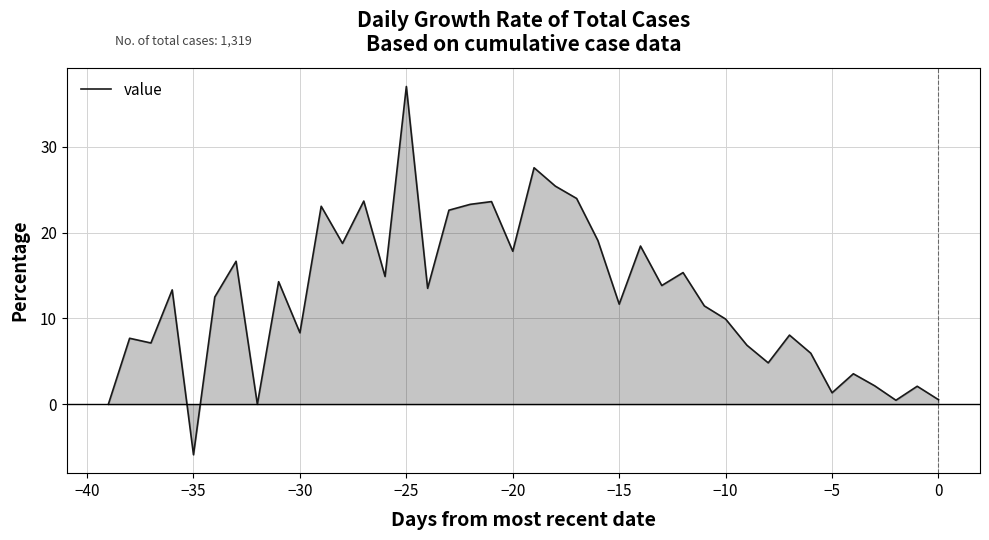

What is the difference between the maximum and minimum values?

42.9